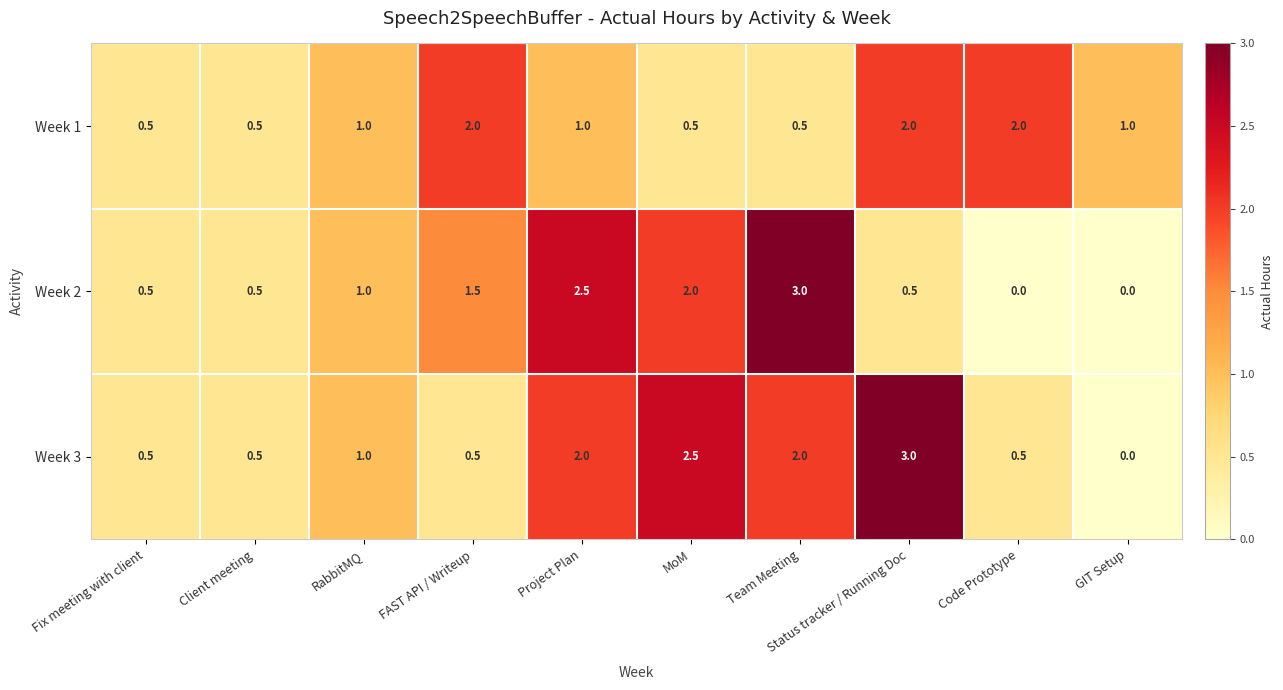

What is the minimum value for Week 1?

0.5